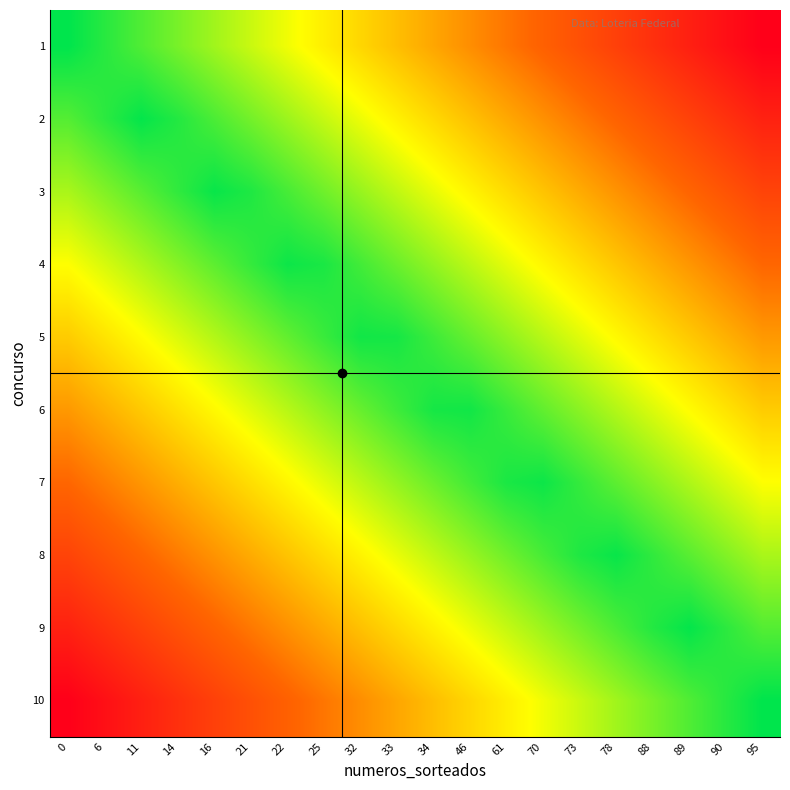

At 14, list the series in order from smallest to largest.

10, 9, 8, 7, 6, 5, 4, 1, 3, 2